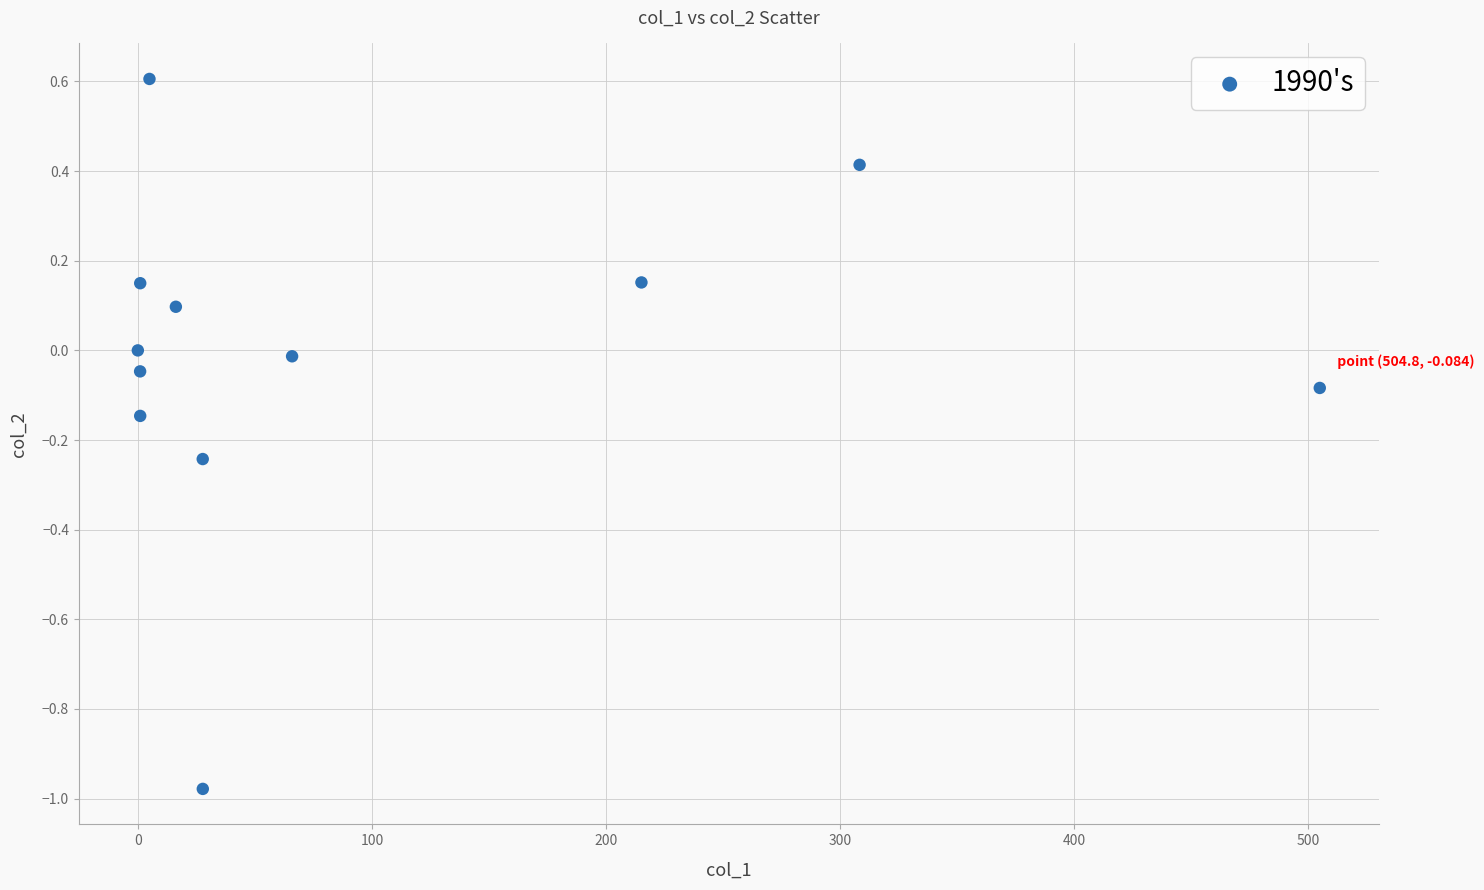

What is the range of X values (max minus min)?

504.8